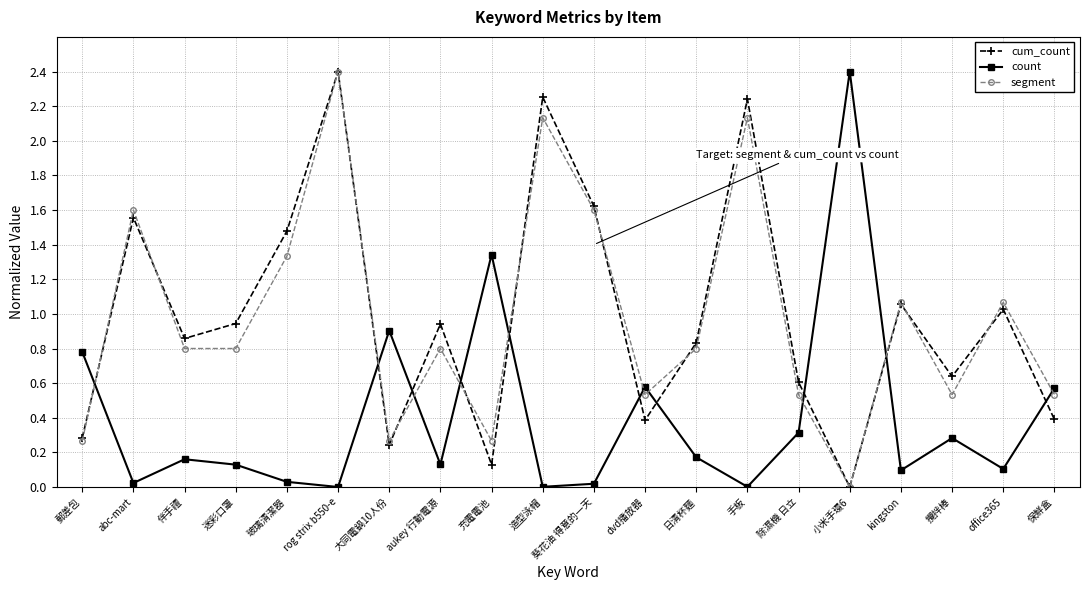

Which series ends up on top after the final intersection of cum_count and count?

count